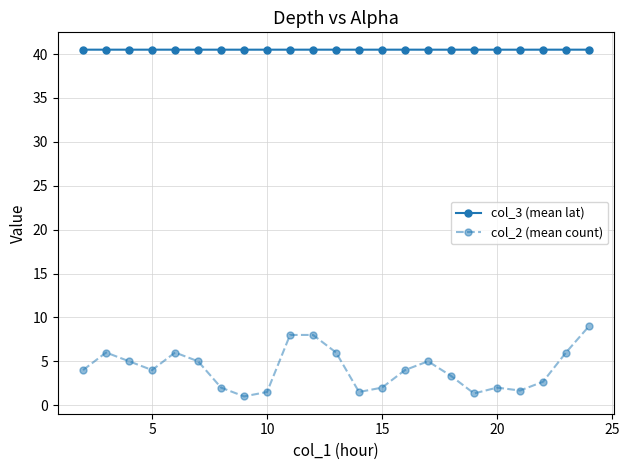

What is the maximum value shown in the chart?

40.5